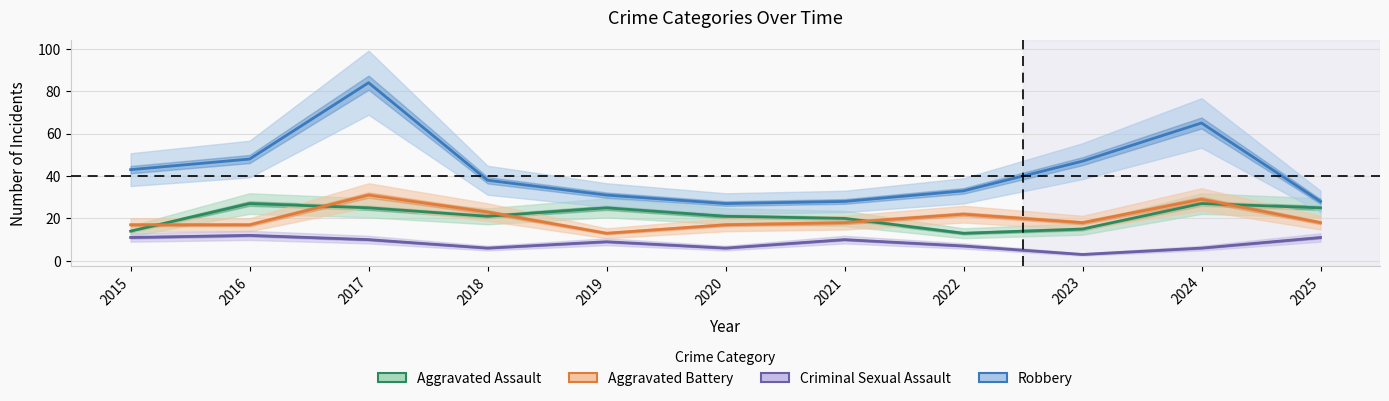

The value of Aggravated Assault at 2019 is 8. True or false?

False